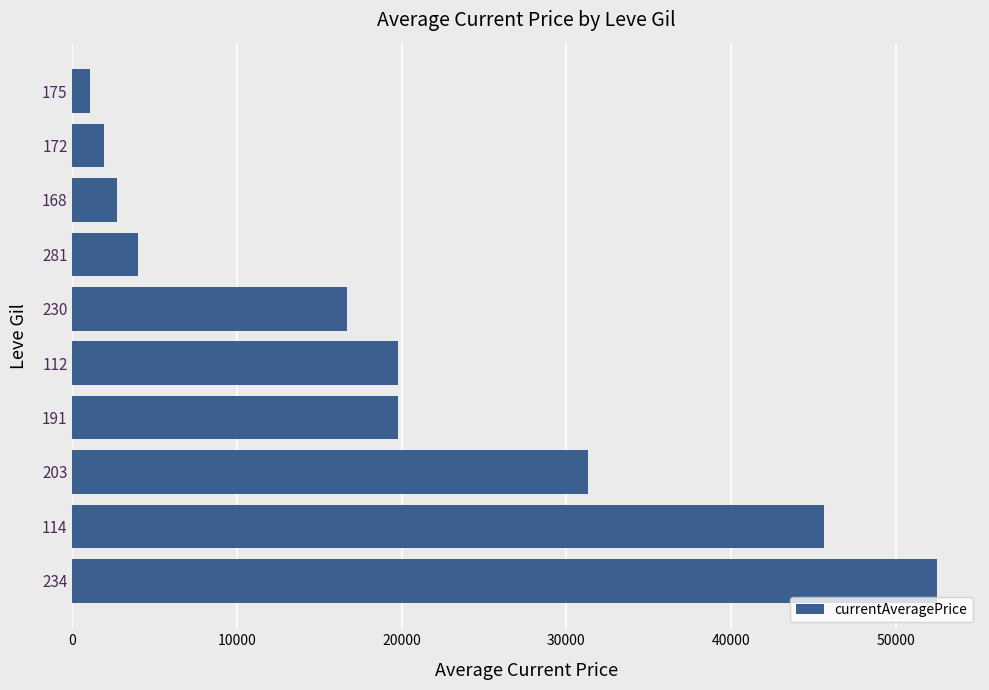

What is the maximum value shown in the chart?

52506.2